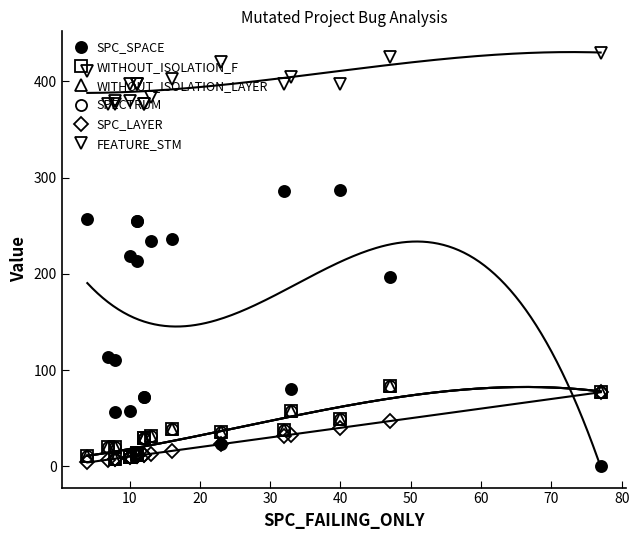

True or false: SPC_LAYER and WITHOUT_ISOLATION_F cross at least once.

False